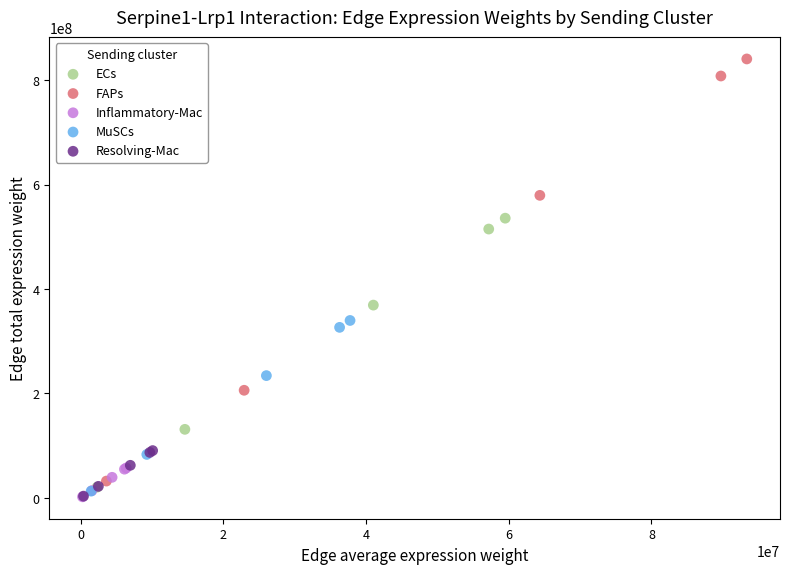

Which series contains the highest Y value?

FAPs